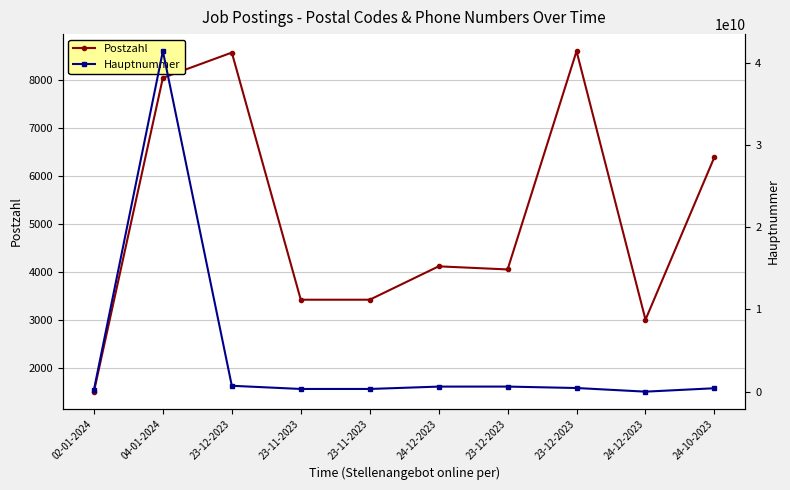

At 23-11-2023, list the series in order from largest to smallest.

Hauptnummer, Postzahl